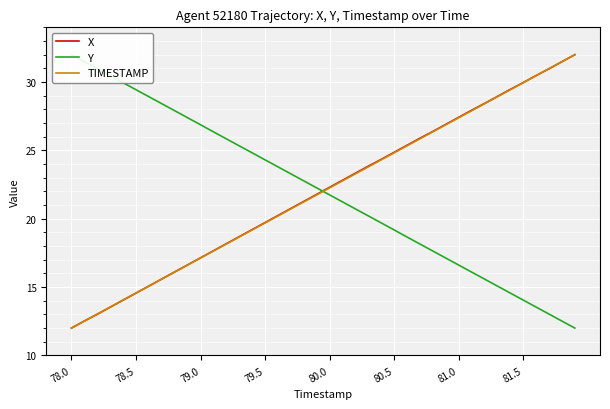

How many values in the X series are below 22?

20